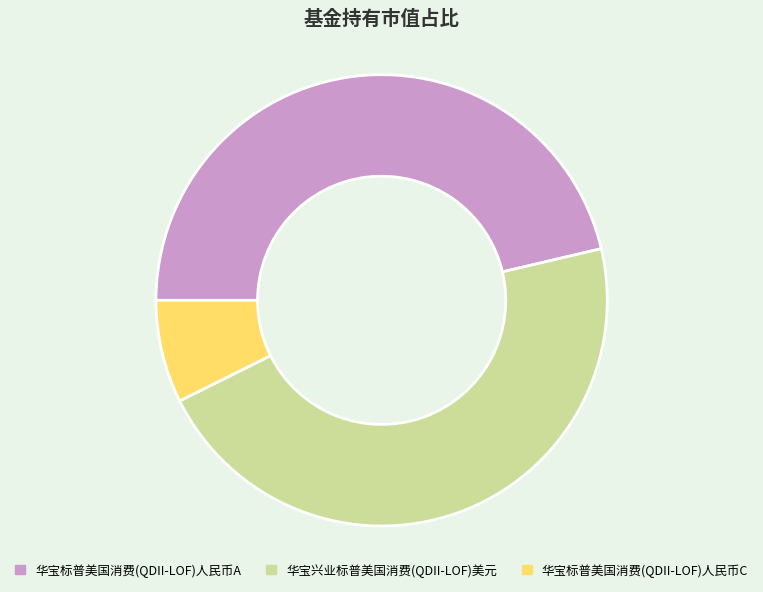

Which category has the smallest portion of the pie?

华宝标普美国消费(QDII-LOF)人民币C